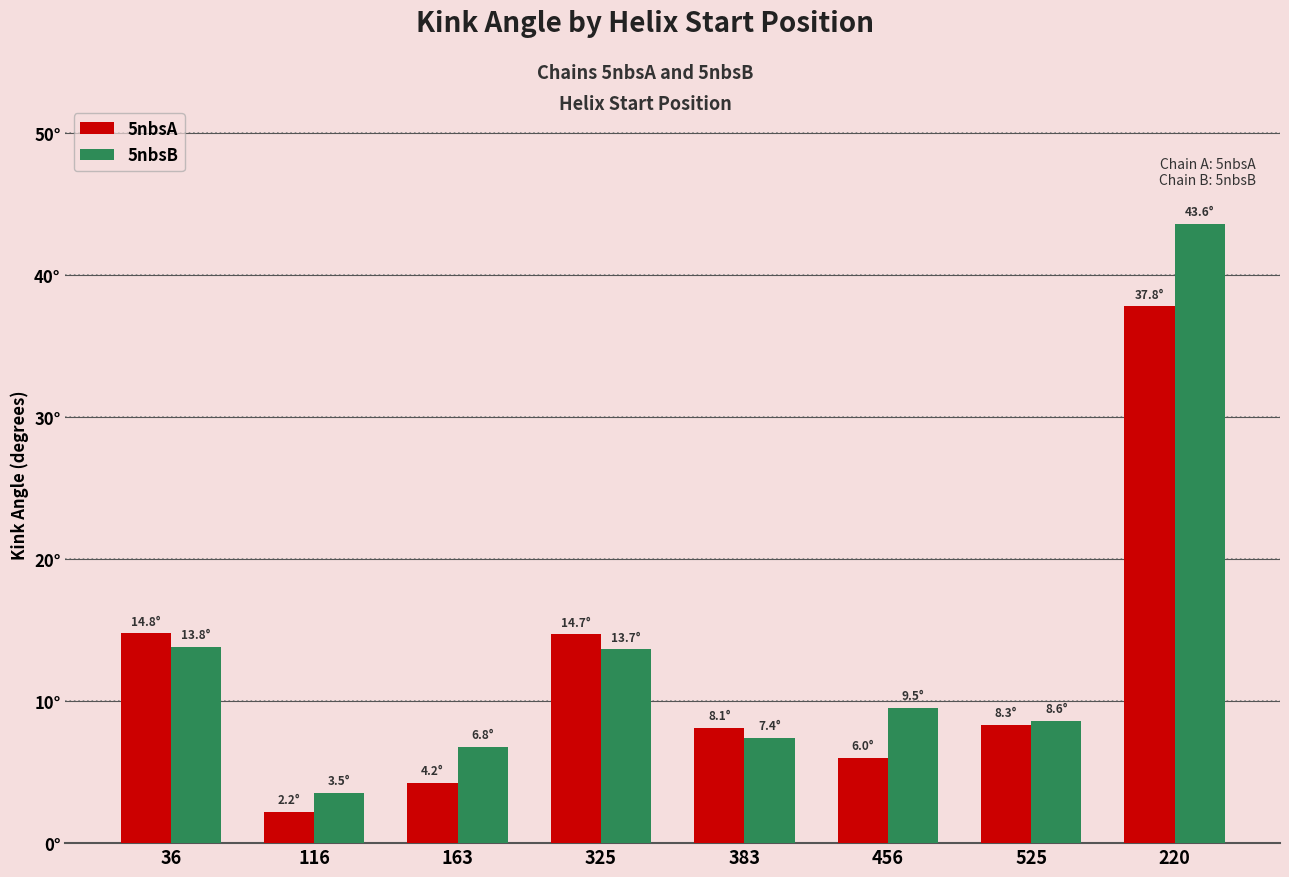

What is the difference between the maximum and minimum values in the 5nbsA series?

35.6